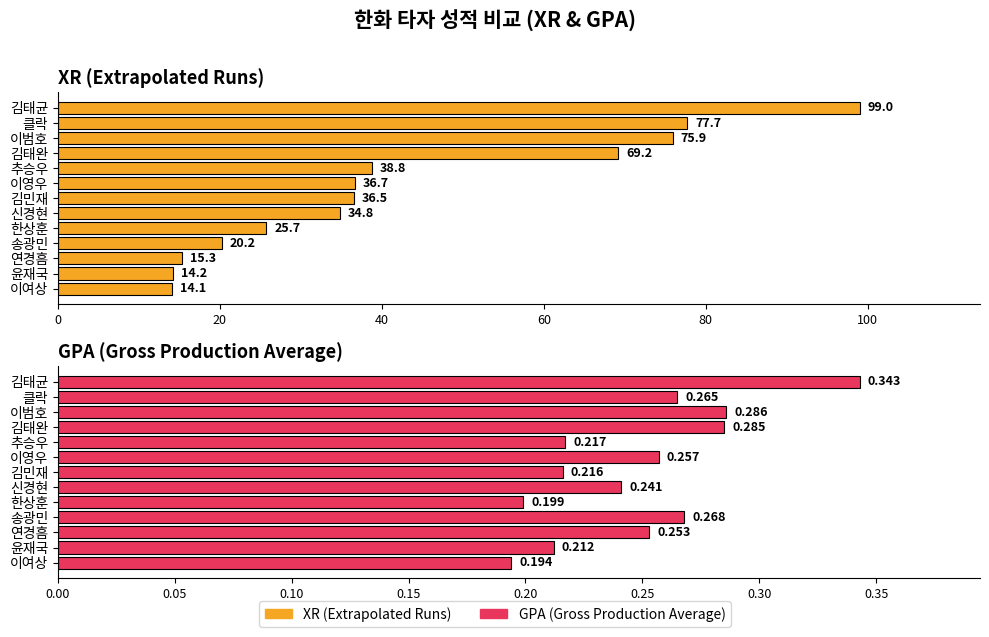

Rank the series by their average value, from highest to lowest.

XR, GPA